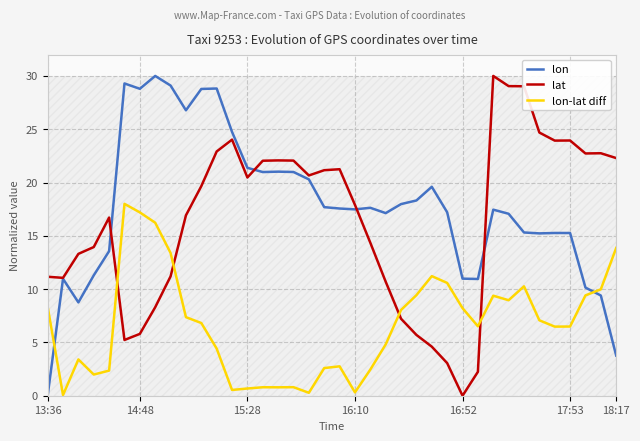

The value of lat at 18:17 is 11.4. True or false?

False